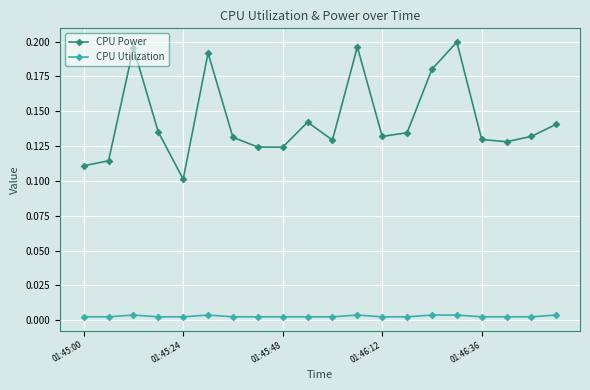

True or false: CPU Utilization has more than 1 interior local peaks.

True